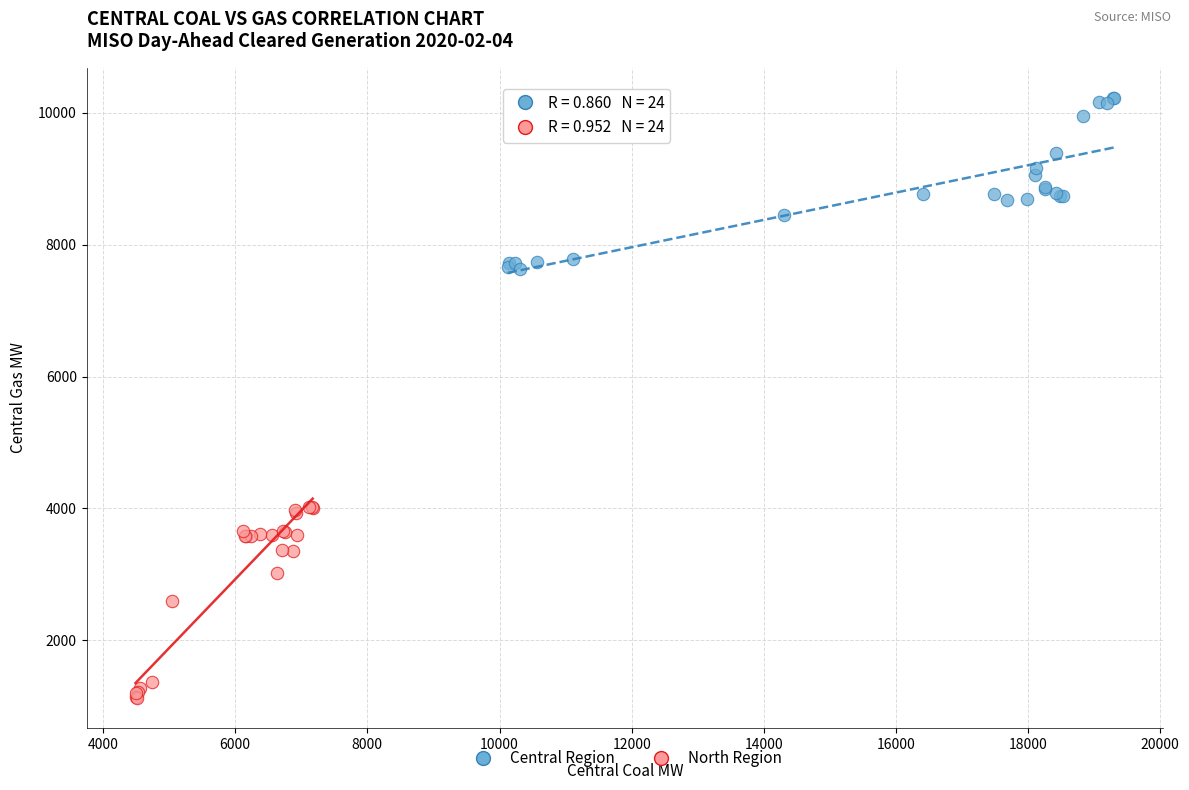

Which series reaches the maximum Y coordinate?

Central Region